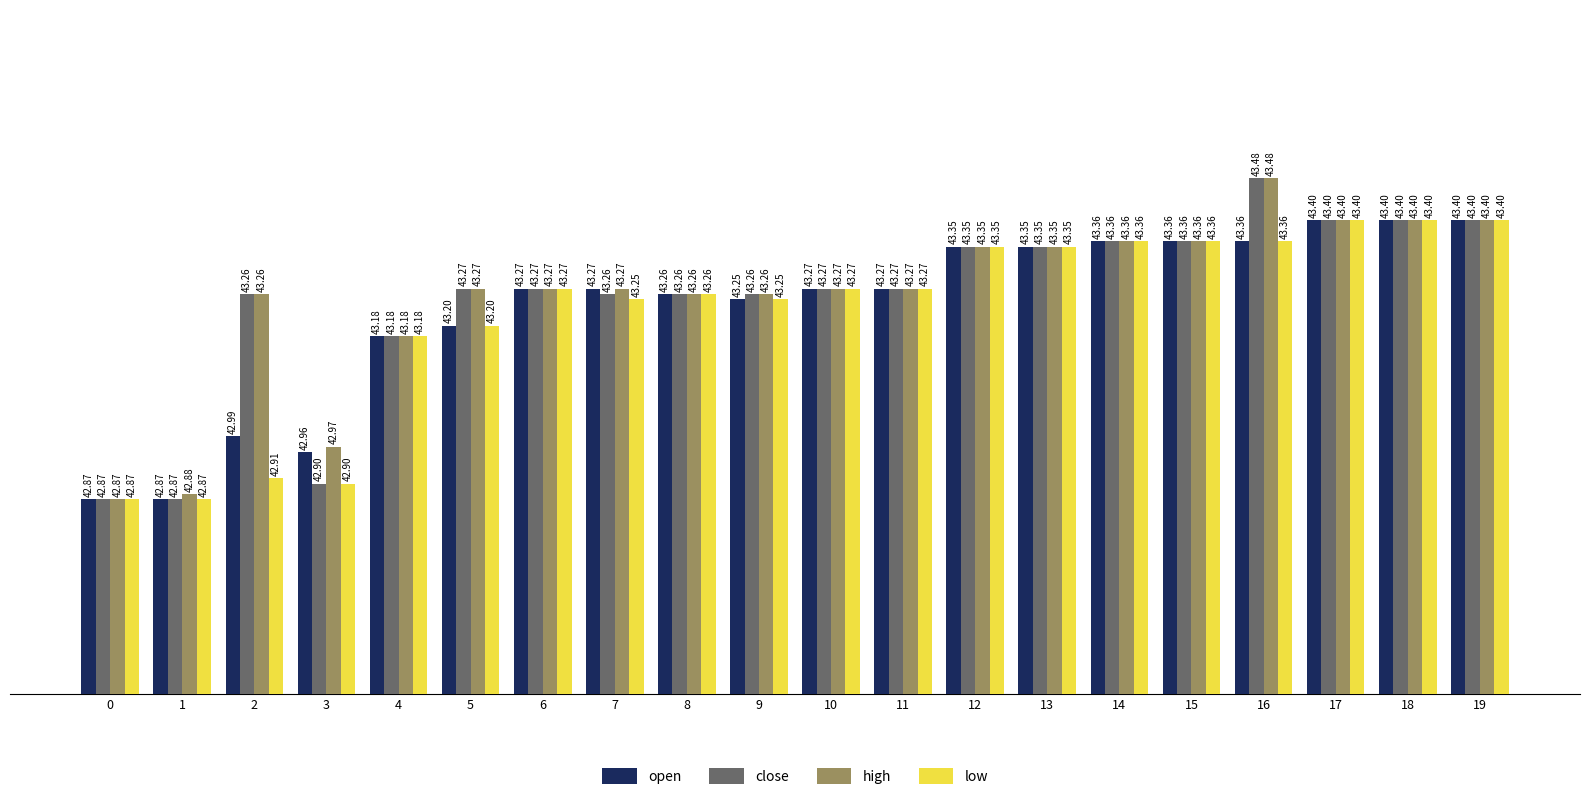

Is the value of open at 16 greater than the value of close at 18?

No